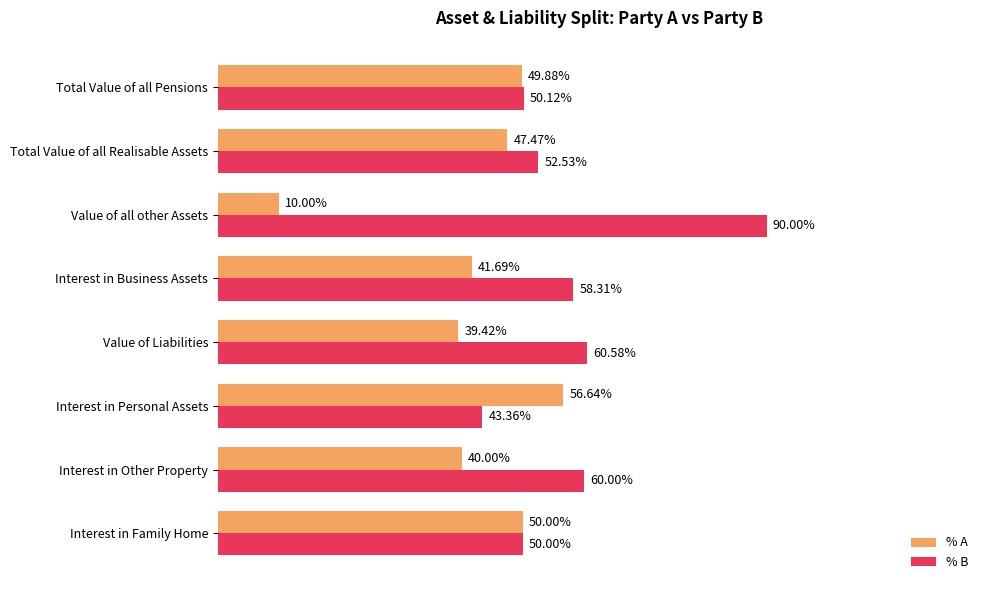

Rank the series by their average value, from highest to lowest.

% B, % A